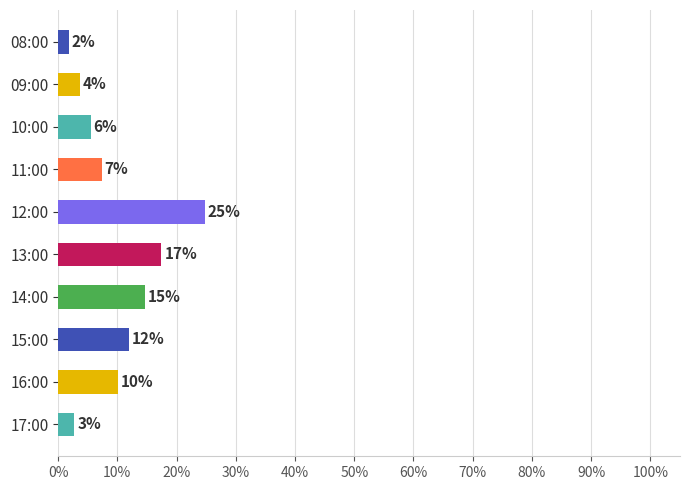

What is the average value?

10.0